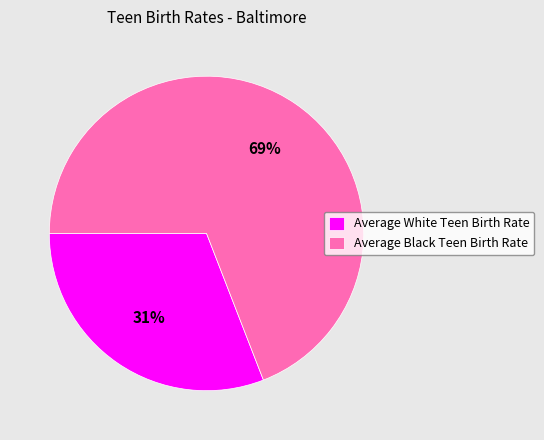

Do Average Black Teen Birth Rate and Average White Teen Birth Rate together represent more than half of the pie?

Yes